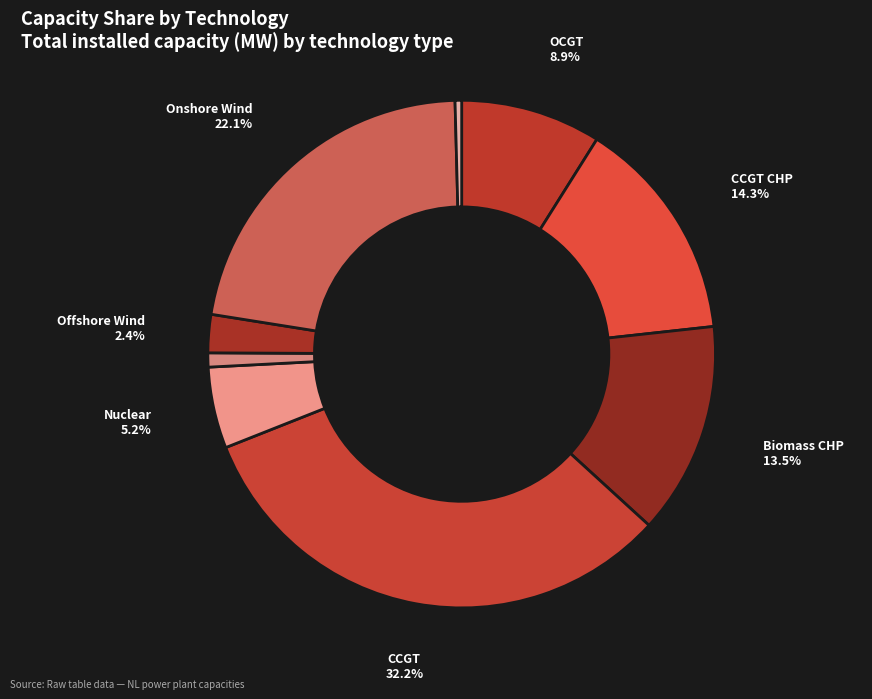

Rank the categories by value from highest to lowest.

CCGT, WTG_onshore, CCGT_CHP_backpressure_DH, Biomass_CHP_wood_pellets_DH, OCGT, Nuclear, WTG_offshore, PV_utility_systems, Hydropower_reservoir_medium